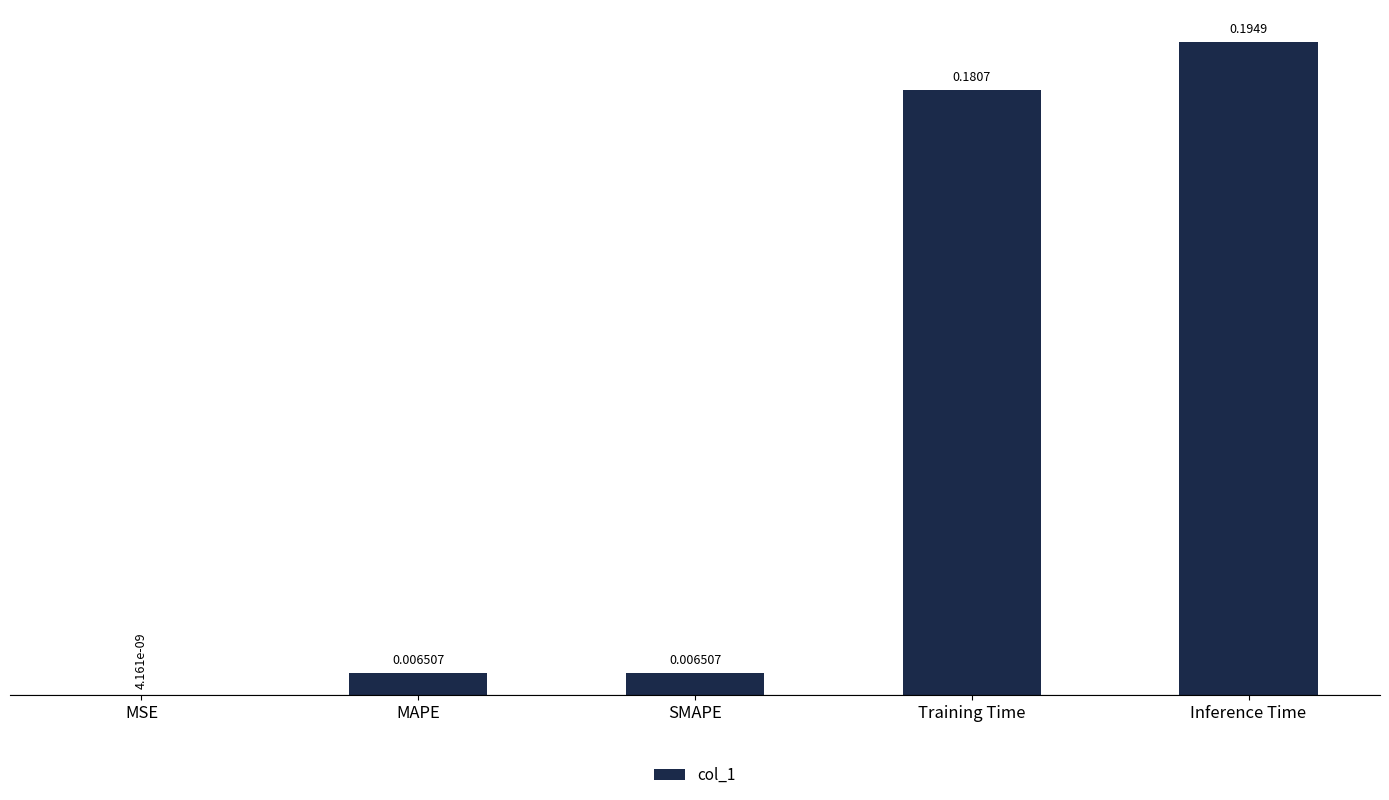

Between SMAPE and Training Time, which is larger?

Training Time